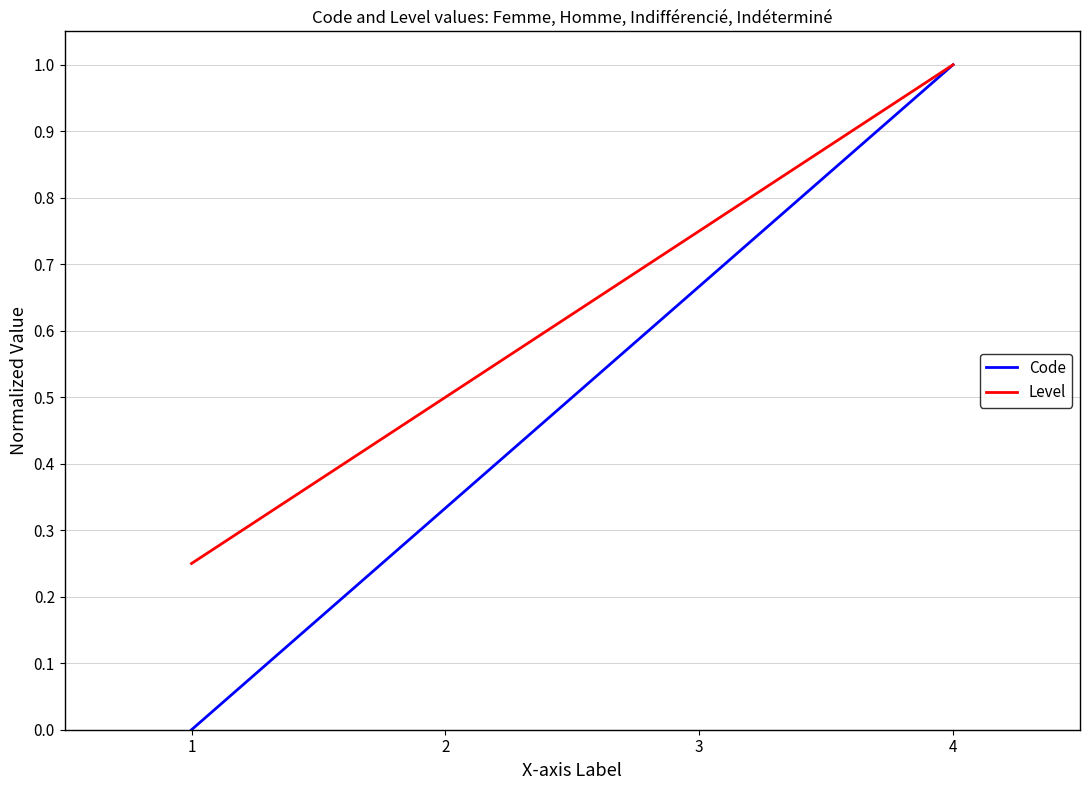

At which label does Code reach its peak?

4